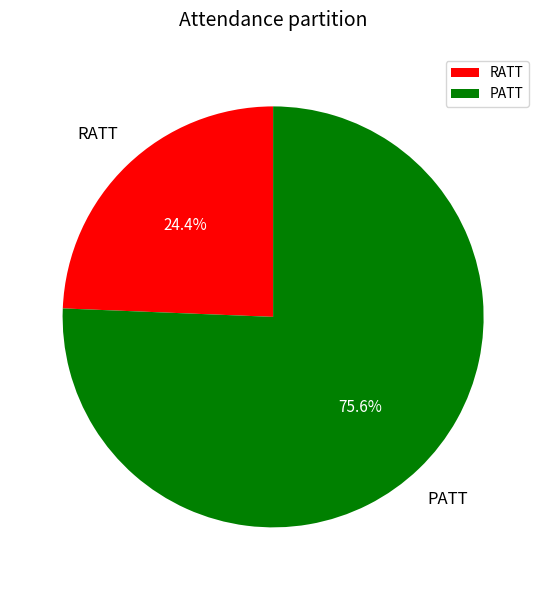

Count the number of slices in the pie.

2